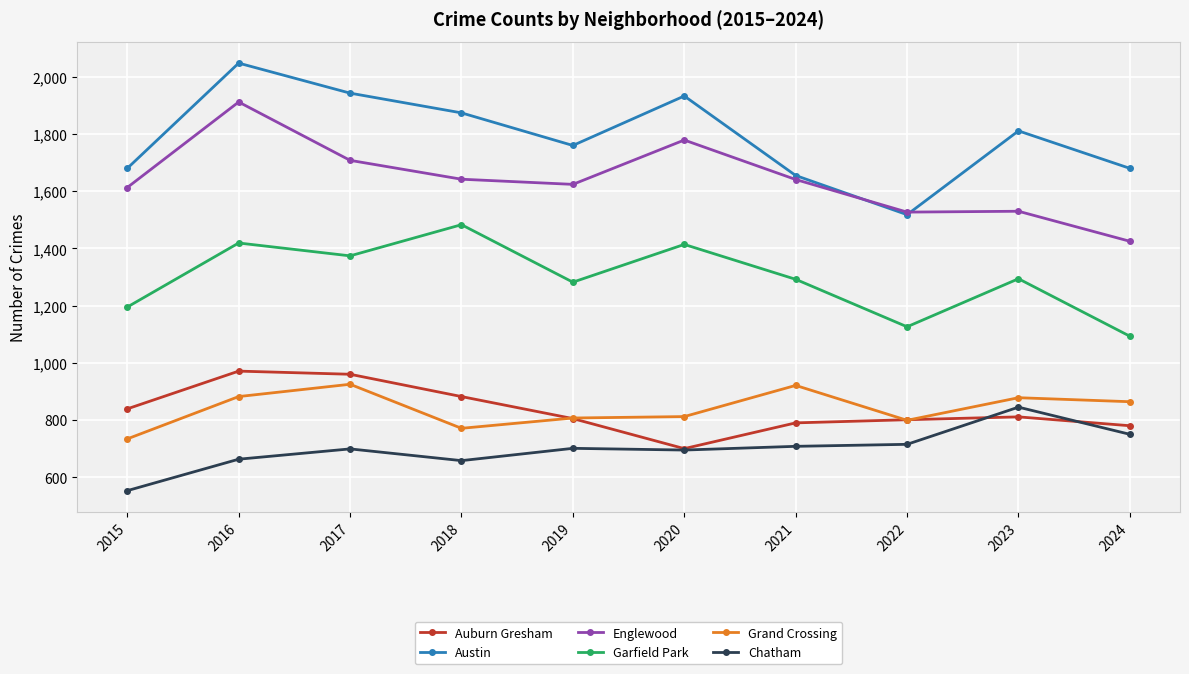

Does the chart display data point markers on the line(s)?

Yes